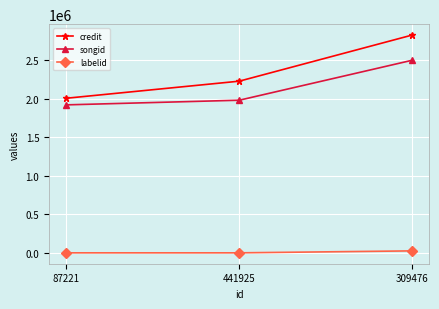

What are all the series names shown in the legend?

credit, songid, labelid